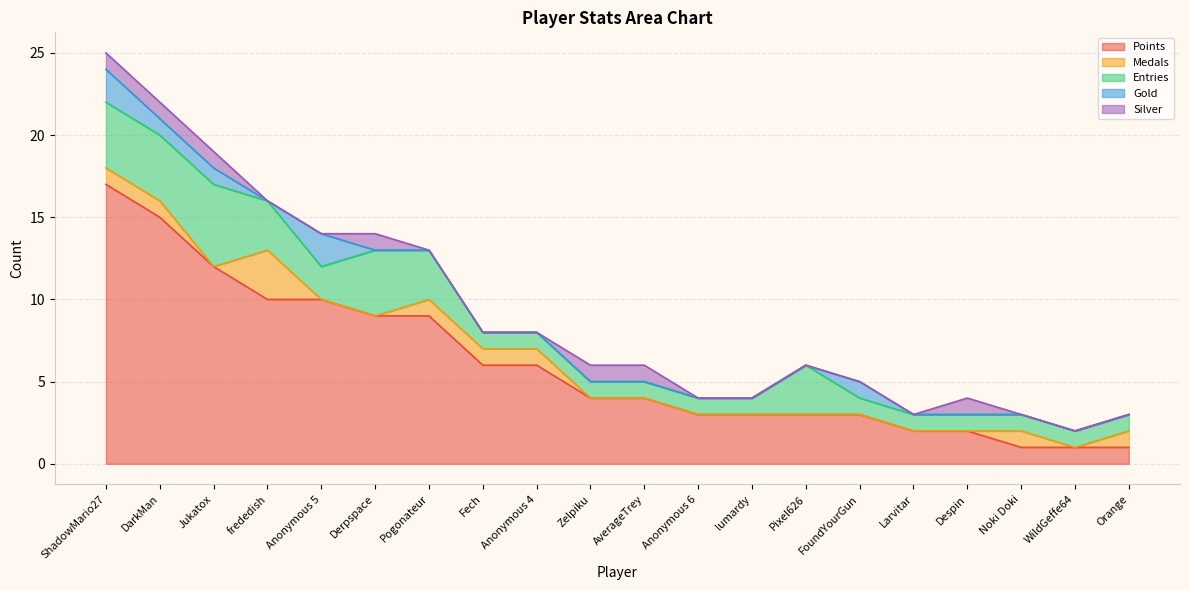

List the series in order of their peak value, highest first.

Points, Entries, Medals, Gold, Silver